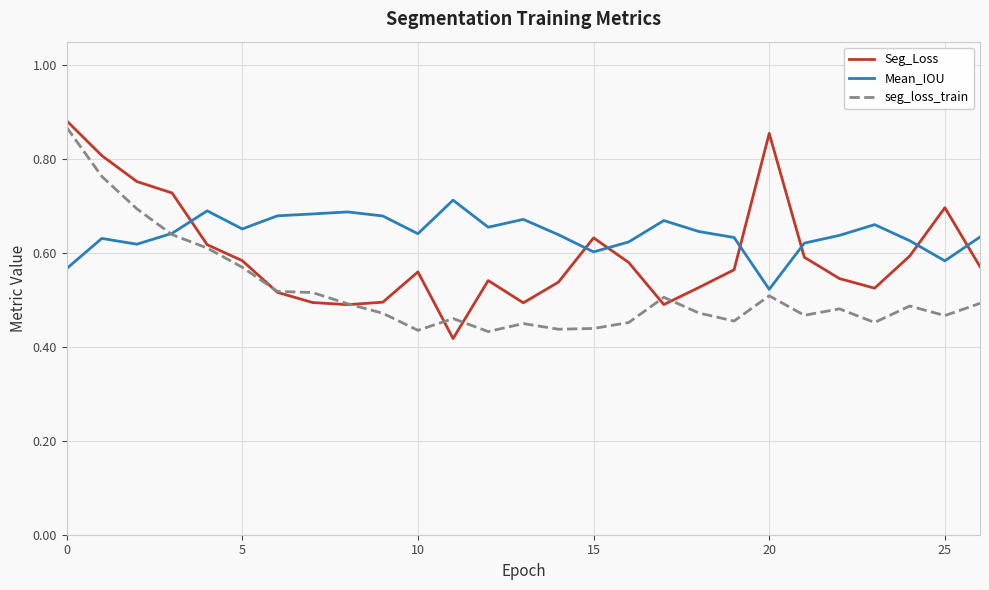

Which series ends up on top after the final intersection of Seg_Loss and Mean_IOU?

Mean_IOU